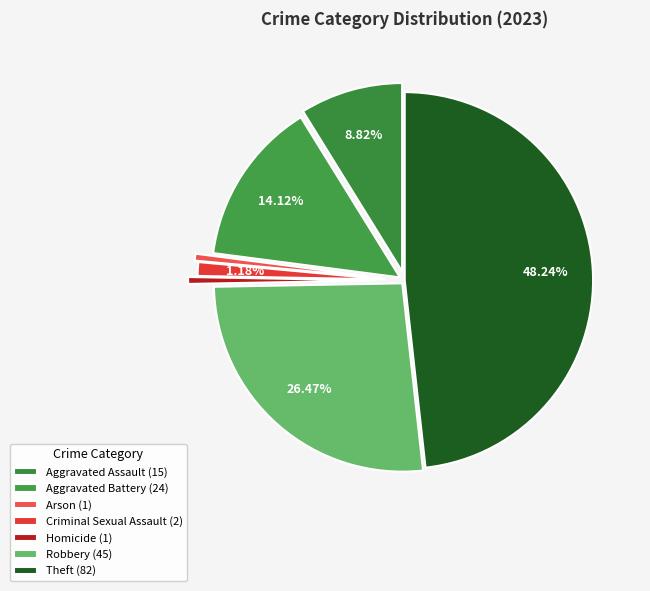

What is the change in value from Criminal Sexual Assault to Theft?

+80